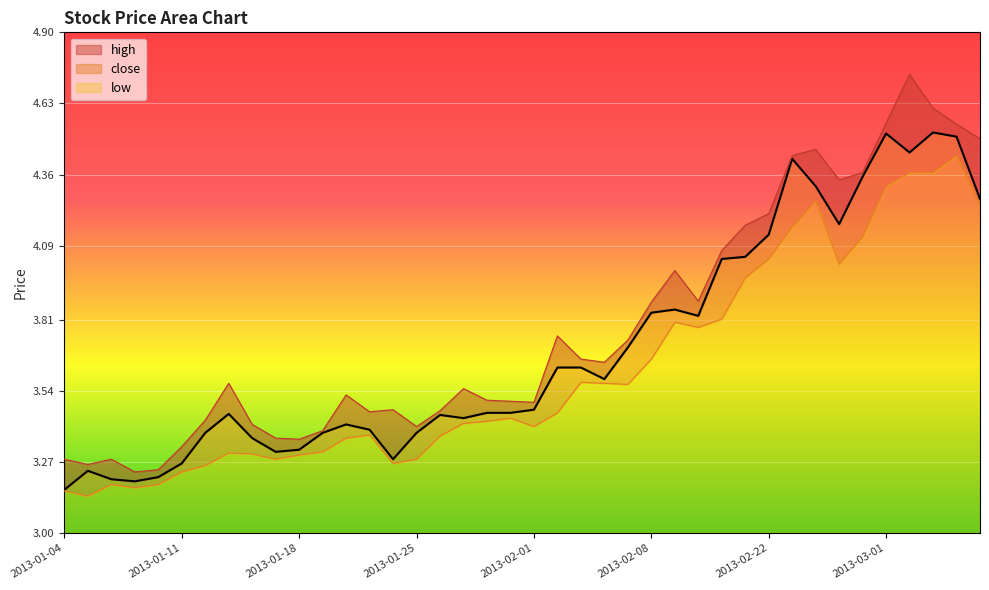

Reading left to right, list all the values displayed in this chart.

high: 2013-01-04=3.3	2013-01-07=3.3	2013-01-08=3.3	2013-01-09=3.2	2013-01-10=3.2	2013-01-11=3.3	2013-01-14=3.4	2013-01-15=3.6	2013-01-16=3.4	2013-01-17=3.4	2013-01-18=3.4	2013-01-21=3.4	2013-01-22=3.5	2013-01-23=3.5	2013-01-24=3.5	2013-01-25=3.4	2013-01-28=3.5	2013-01-29=3.5	2013-01-30=3.5	2013-01-31=3.5	2013-02-01=3.5	2013-02-04=3.7	2013-02-05=3.7	2013-02-06=3.6	2013-02-07=3.7	2013-02-08=3.9	2013-02-18=4.0	2013-02-19=3.9	2013-02-20=4.1	2013-02-21=4.2	2013-02-22=4.2	2013-02-25=4.4	2013-02-26=4.5	2013-02-27=4.3	2013-02-28=4.4	2013-03-01=4.6	2013-03-04=4.7	2013-03-05=4.6	2013-03-06=4.6	2013-03-07=4.5
close: 2013-01-04=3.2	2013-01-07=3.2	2013-01-08=3.2	2013-01-09=3.2	2013-01-10=3.2	2013-01-11=3.3	2013-01-14=3.4	2013-01-15=3.5	2013-01-16=3.4	2013-01-17=3.3	2013-01-18=3.3	2013-01-21=3.4	2013-01-22=3.4	2013-01-23=3.4	2013-01-24=3.3	2013-01-25=3.4	2013-01-28=3.4	2013-01-29=3.4	2013-01-30=3.5	2013-01-31=3.5	2013-02-01=3.5	2013-02-04=3.6	2013-02-05=3.6	2013-02-06=3.6	2013-02-07=3.7	2013-02-08=3.8	2013-02-18=3.8	2013-02-19=3.8	2013-02-20=4.0	2013-02-21=4.0	2013-02-22=4.1	2013-02-25=4.4	2013-02-26=4.3	2013-02-27=4.2	2013-02-28=4.4	2013-03-01=4.5	2013-03-04=4.4	2013-03-05=4.5	2013-03-06=4.5	2013-03-07=4.3
low: 2013-01-04=3.2	2013-01-07=3.1	2013-01-08=3.2	2013-01-09=3.2	2013-01-10=3.2	2013-01-11=3.2	2013-01-14=3.3	2013-01-15=3.3	2013-01-16=3.3	2013-01-17=3.3	2013-01-18=3.3	2013-01-21=3.3	2013-01-22=3.4	2013-01-23=3.4	2013-01-24=3.3	2013-01-25=3.3	2013-01-28=3.4	2013-01-29=3.4	2013-01-30=3.4	2013-01-31=3.4	2013-02-01=3.4	2013-02-04=3.5	2013-02-05=3.6	2013-02-06=3.6	2013-02-07=3.6	2013-02-08=3.7	2013-02-18=3.8	2013-02-19=3.8	2013-02-20=3.8	2013-02-21=4.0	2013-02-22=4.0	2013-02-25=4.2	2013-02-26=4.3	2013-02-27=4.0	2013-02-28=4.1	2013-03-01=4.3	2013-03-04=4.4	2013-03-05=4.4	2013-03-06=4.4	2013-03-07=4.2